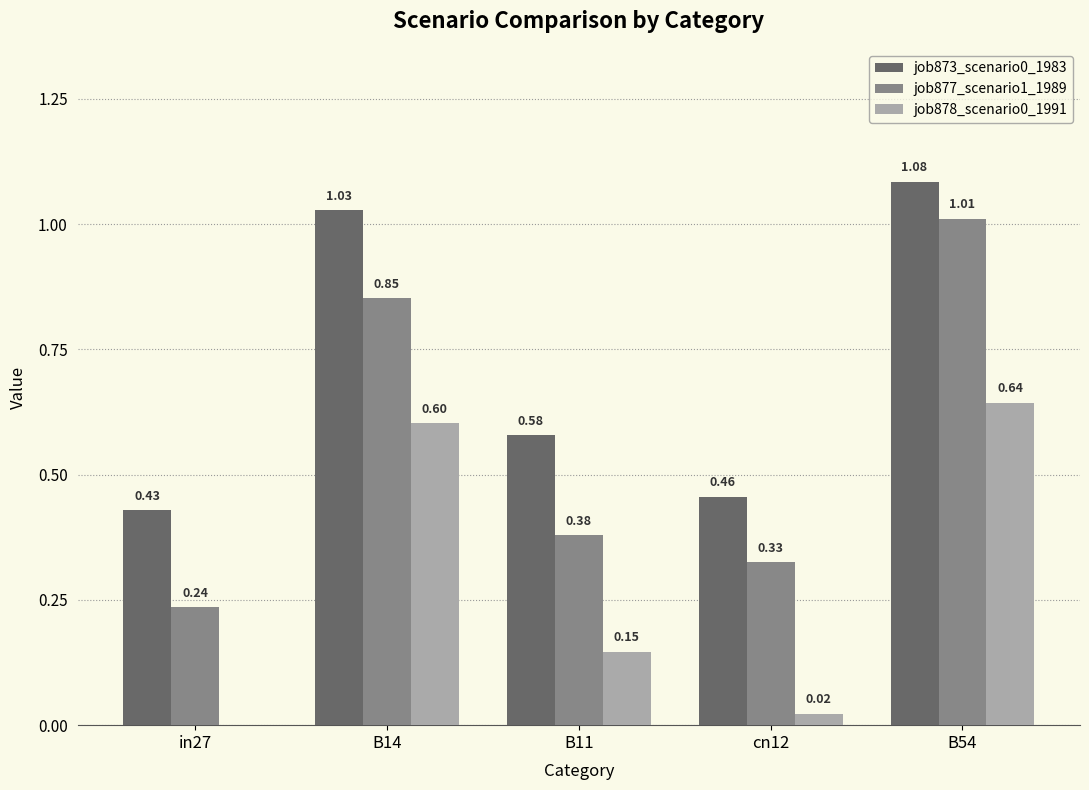

Which series changed the most between cn12 and B54?

job877_scenario1_1989